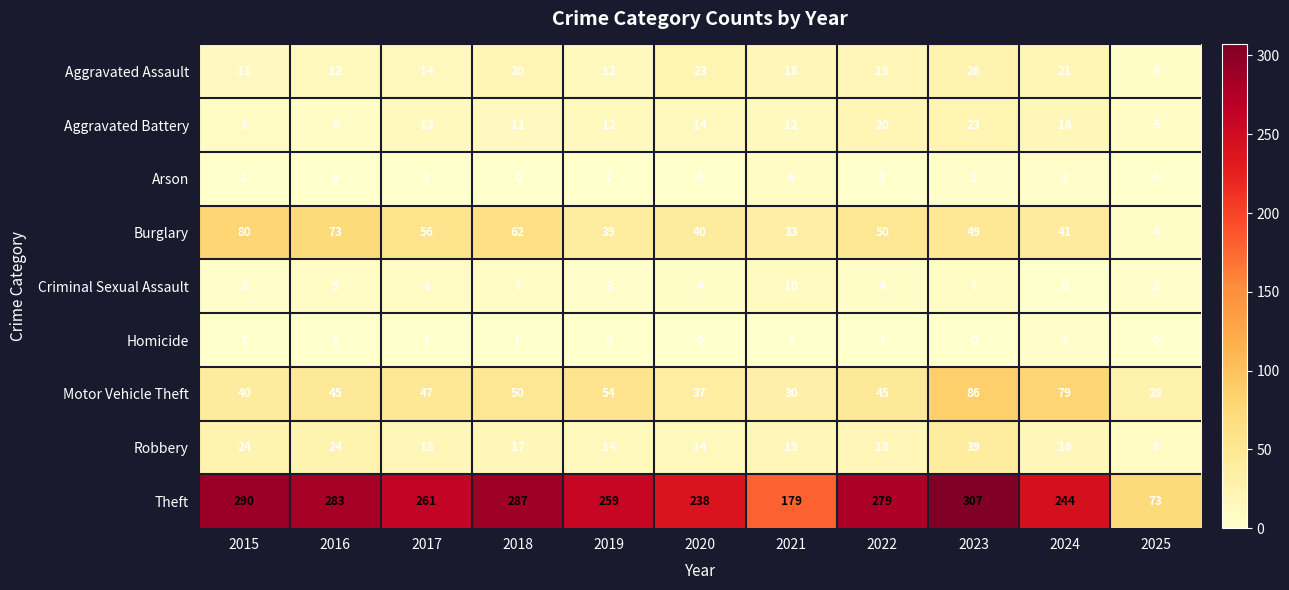

What is the spread (max minus min) of values at 2015?

289